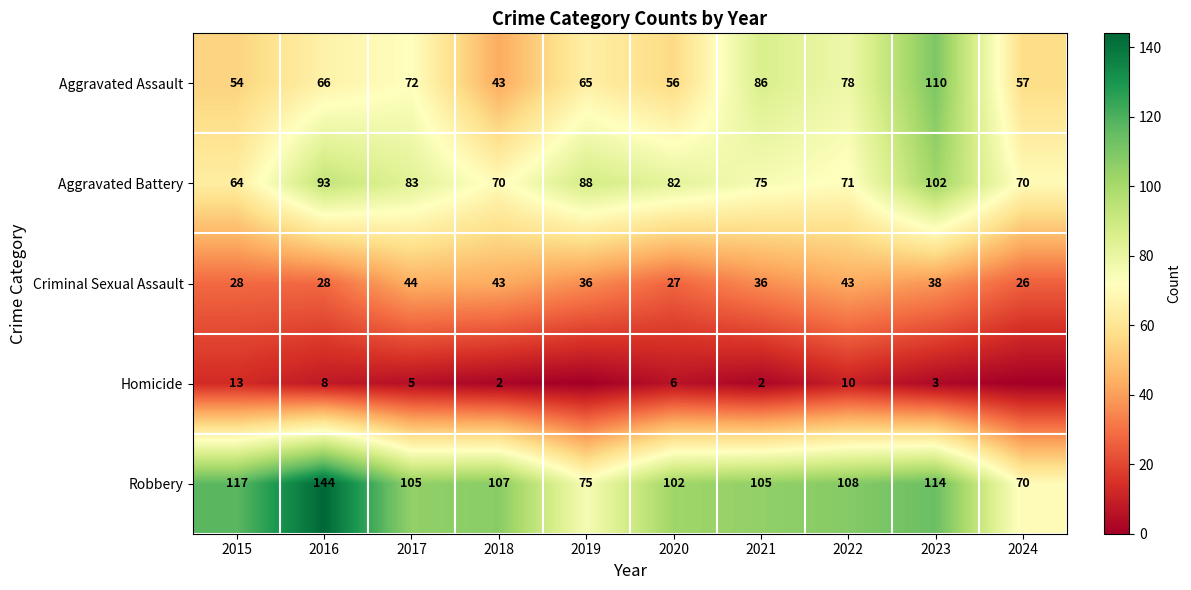

What is the highest value of the Aggravated Battery series?

102